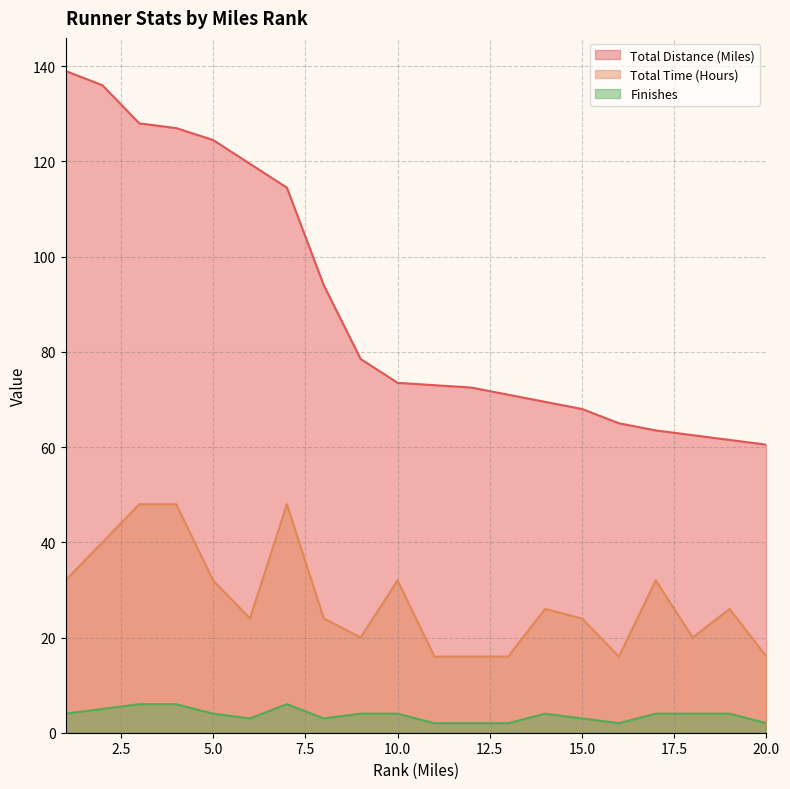

What is the lowest value of the Finishes series?

2.0